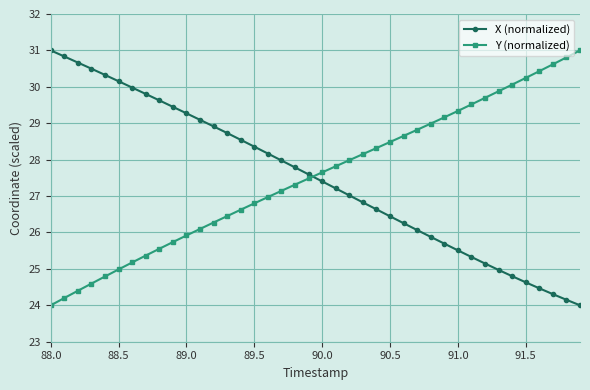

How many times do Y (normalized) and X (normalized) cross each other?

1